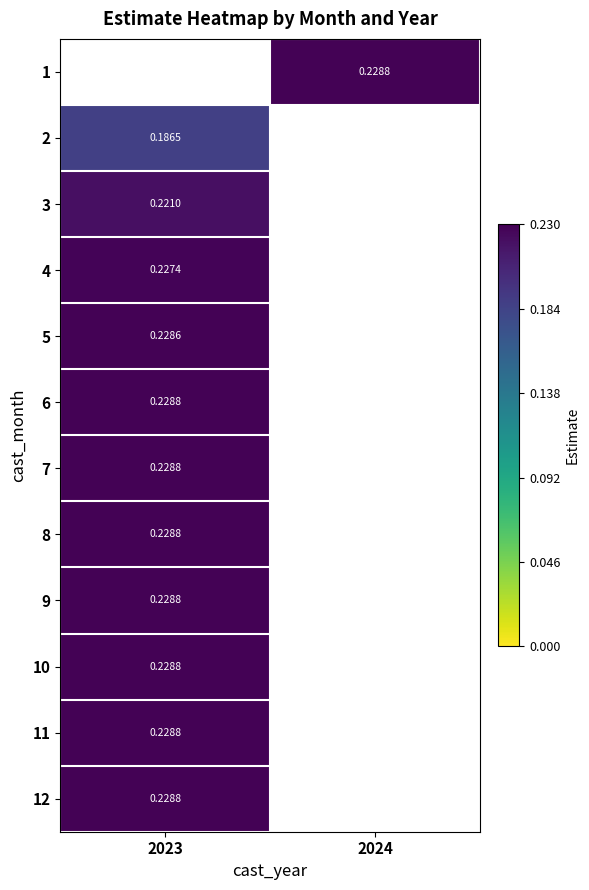

What is the minimum value shown in the chart?

0.2